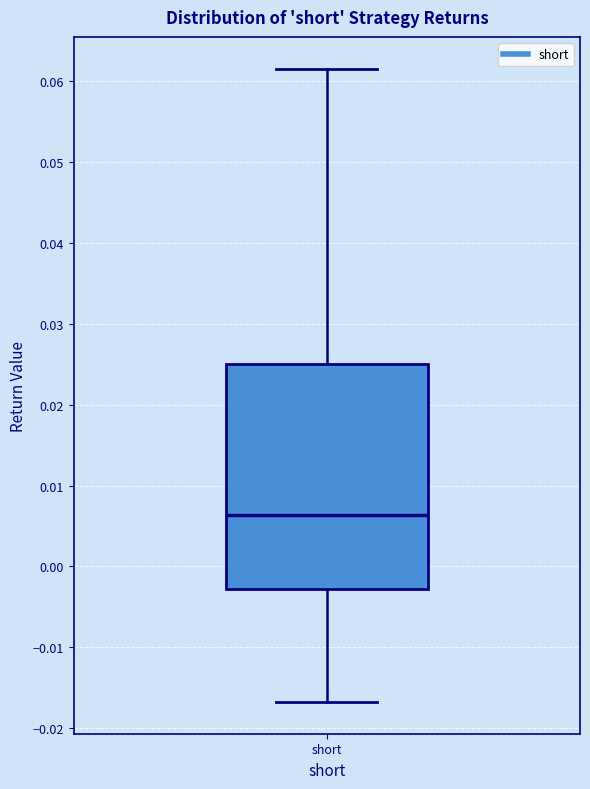

Where does the upper whisker of the box for short end on the y-axis? The values are not printed on the chart, so give them approximately, as read against the axis.

0.062